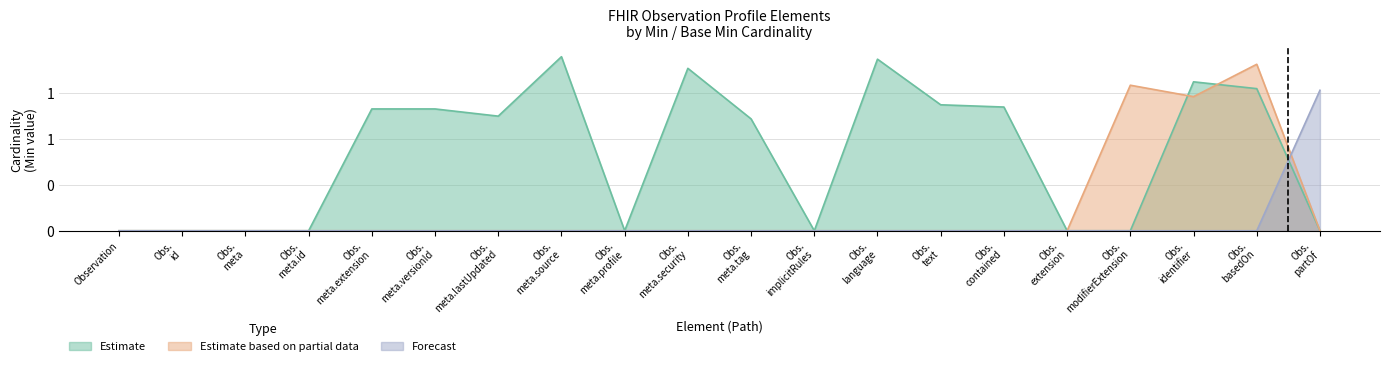

Rank the categories by Forecast value from highest to lowest.

Obs. partOf, Observation, Obs. id, Obs. meta, Obs. meta.id, Obs. meta.extension, Obs. meta.versionId, Obs. meta.lastUpdated, Obs. meta.source, Obs. meta.profile, Obs. meta.security, Obs. meta.tag, Obs. implicitRules, Obs. language, Obs. text, Obs. contained, Obs. extension, Obs. modifierExtension, Obs. identifier, Obs. basedOn